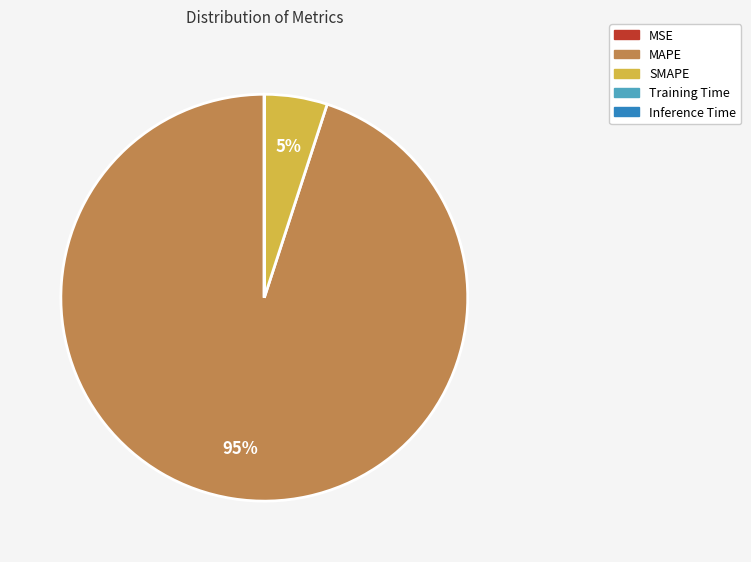

What is the largest slice in the pie chart?

MAPE